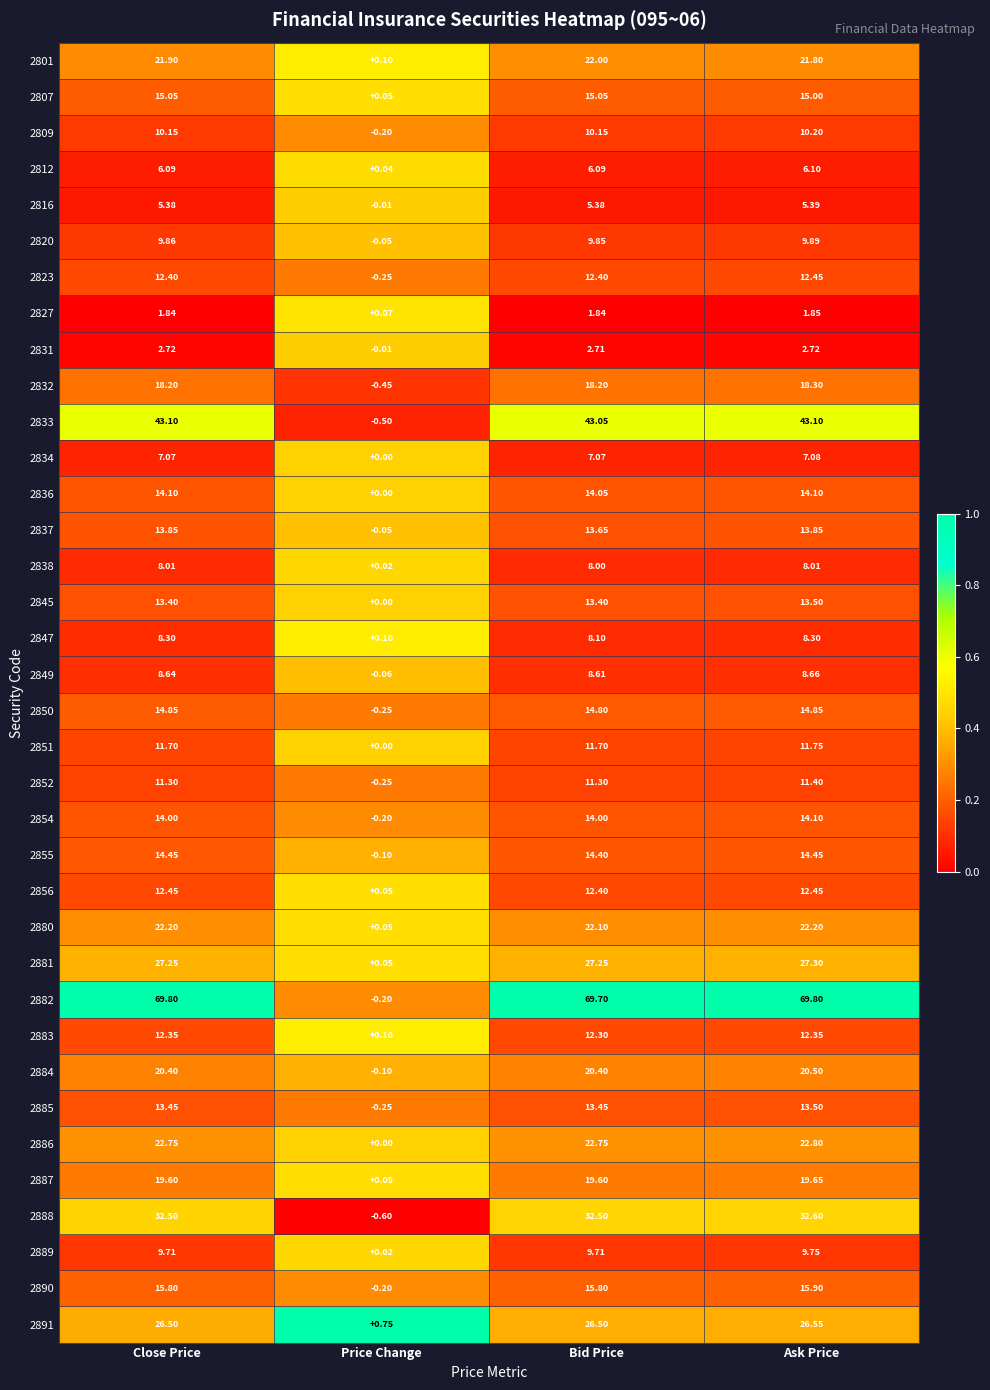

Where does the 2845 series first go above 13?

Close Price